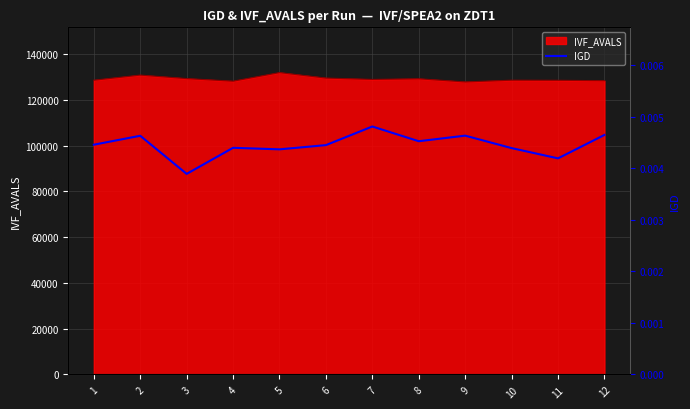

How many lines are shown in the chart?

1